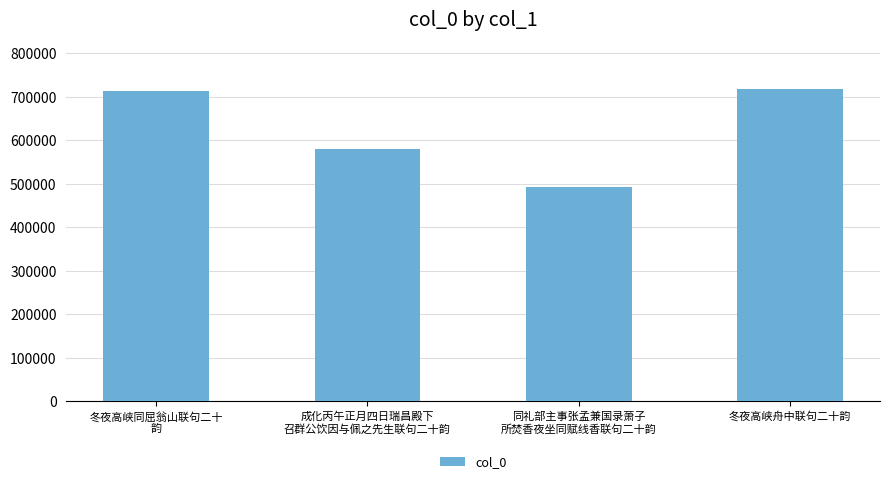

Count the number of data series in this chart.

1